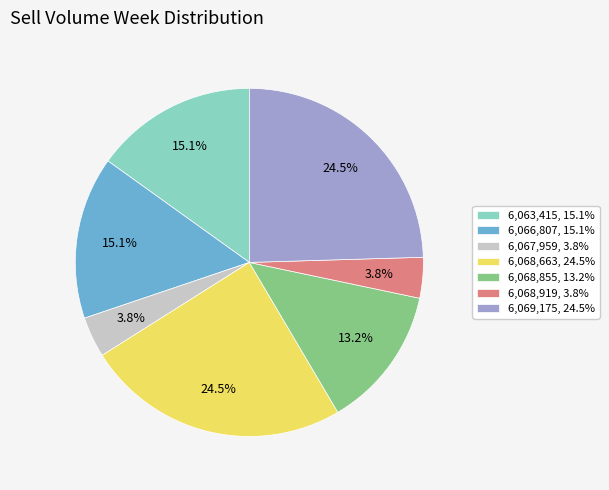

Is there any slice that represents more than half of the pie?

No